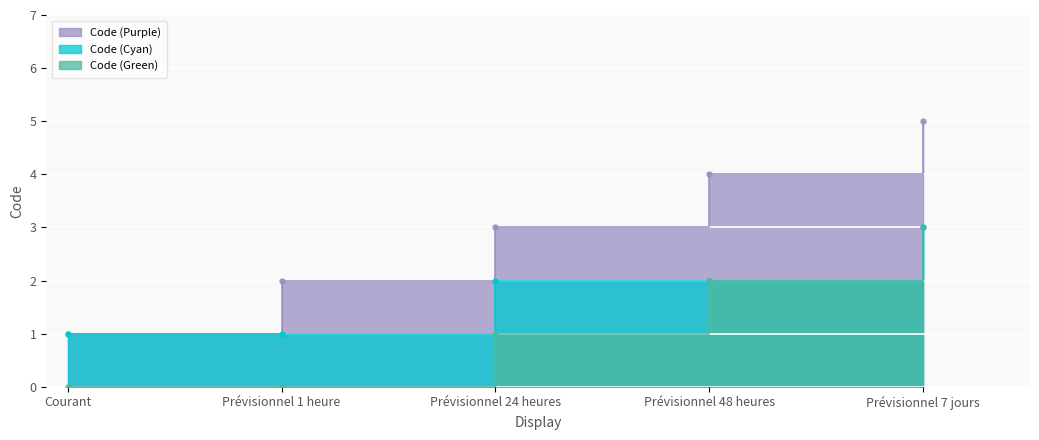

What is the difference between the maximum and minimum values in the Code (Purple) series?

4